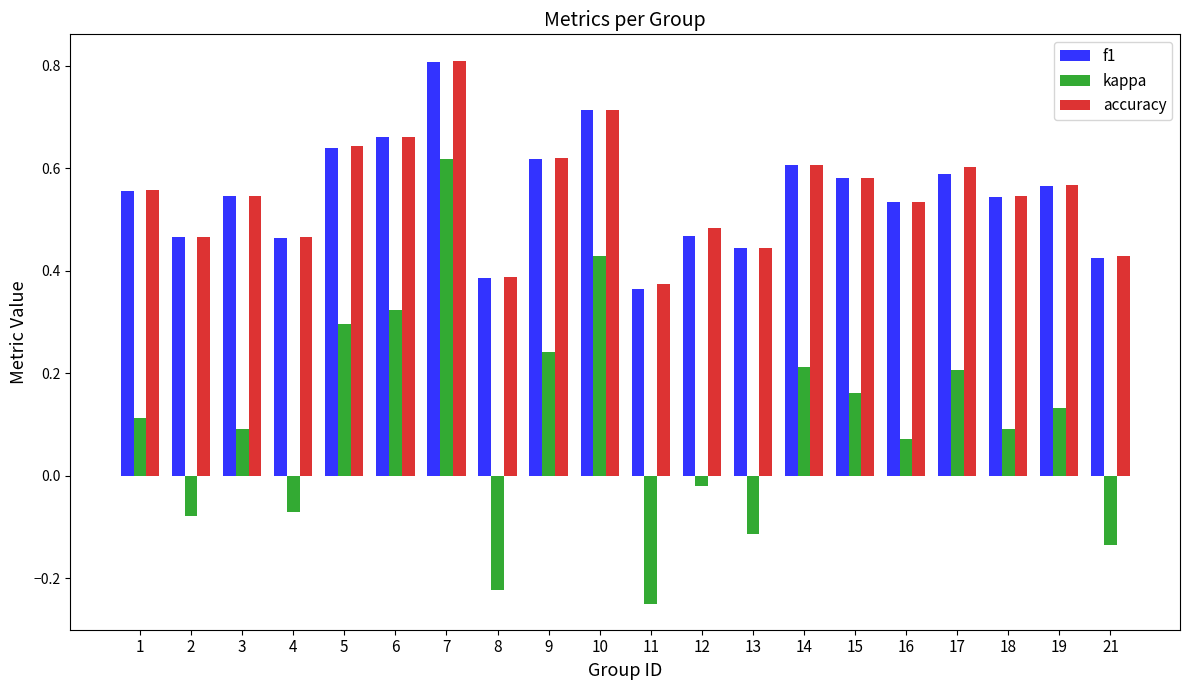

How many groups of bars are there?

20